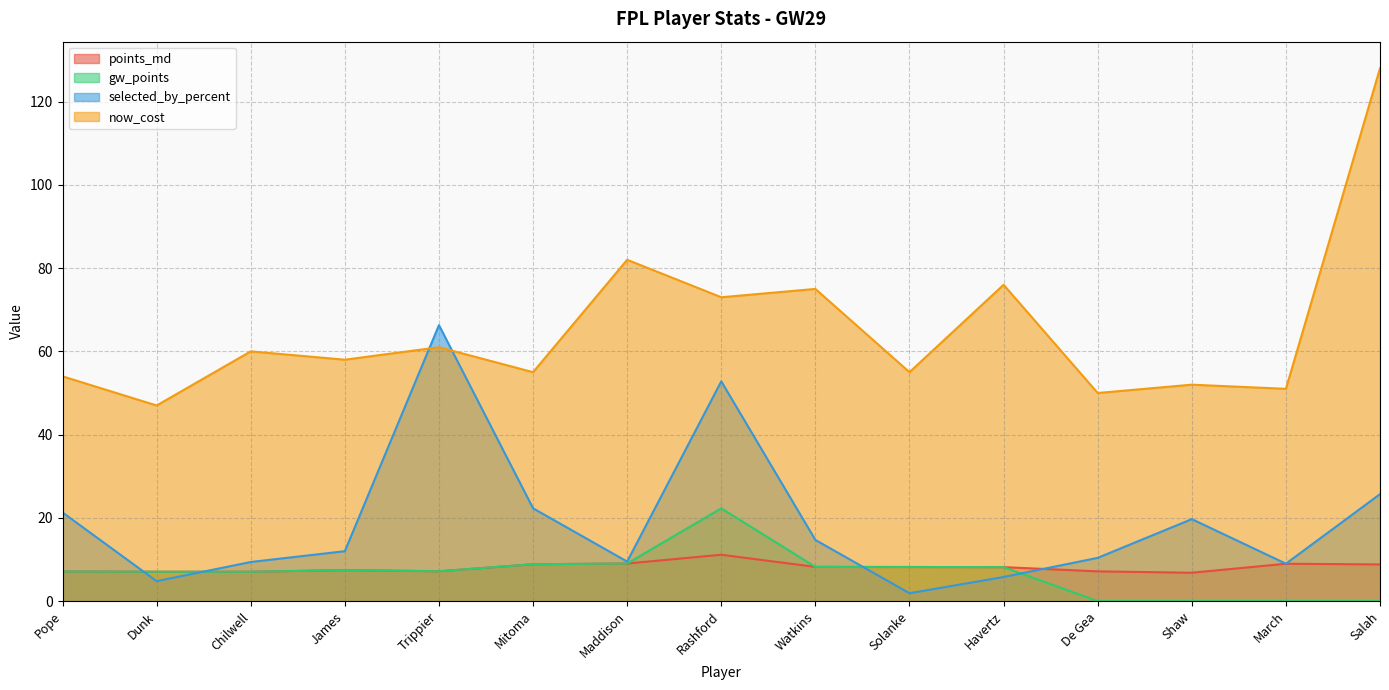

Is it true that points_md equals 8.2 at Havertz?

True